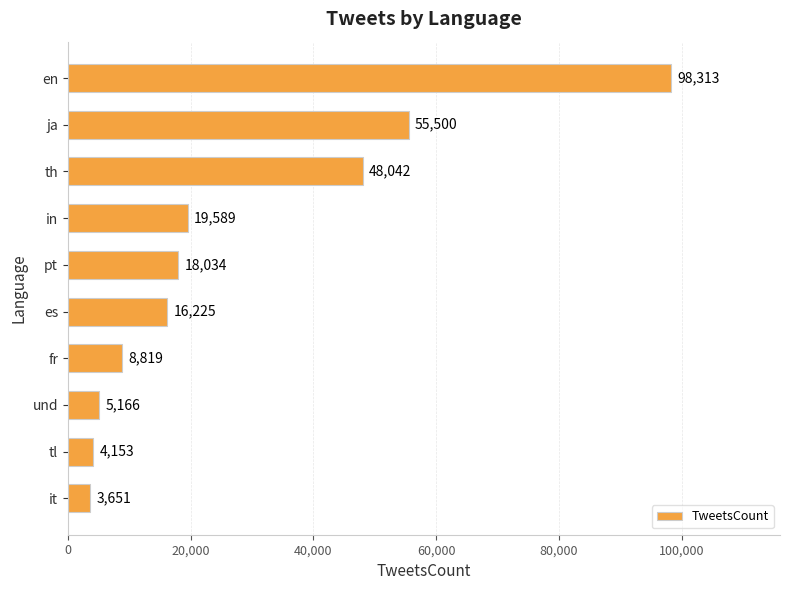

Rank the categories by value from highest to lowest.

en, ja, th, in, pt, es, fr, und, tl, it